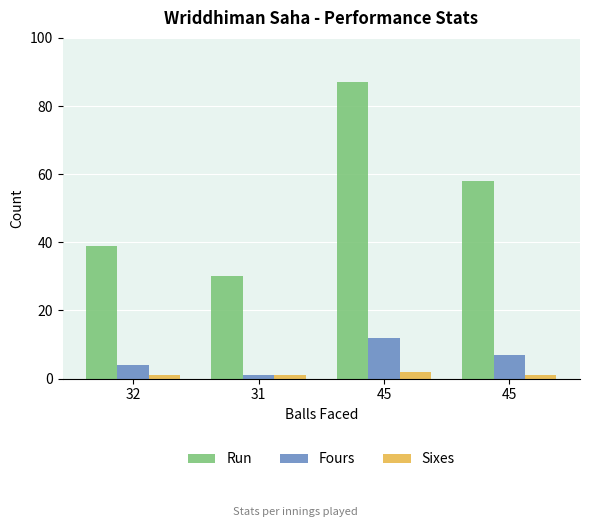

Does the chart contain any negative values?

No